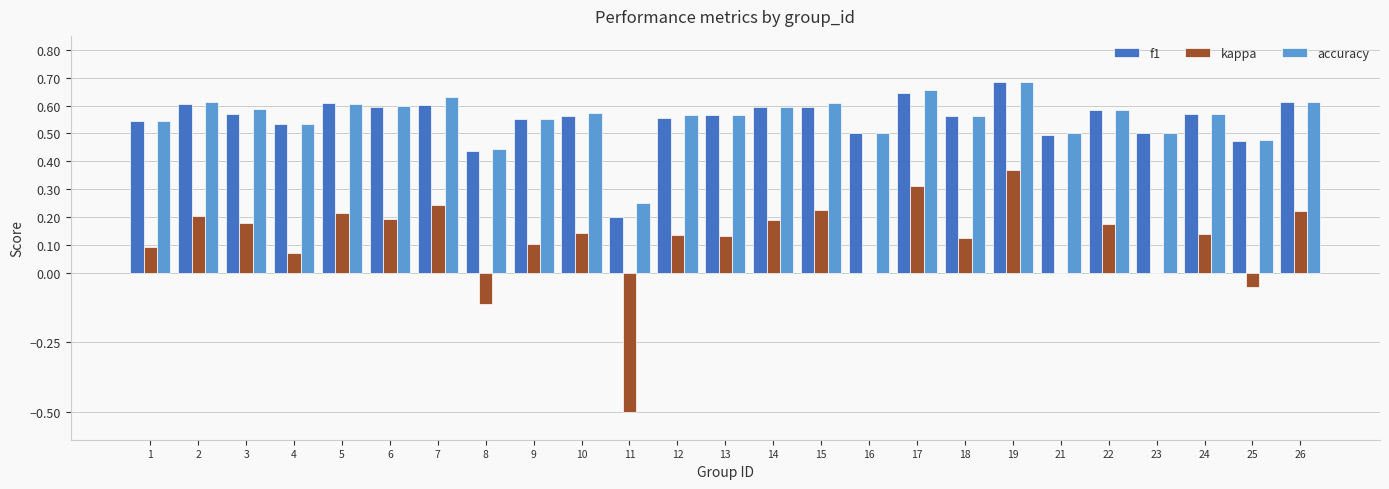

Is the value of kappa at 3 greater than the value of accuracy at 22?

No